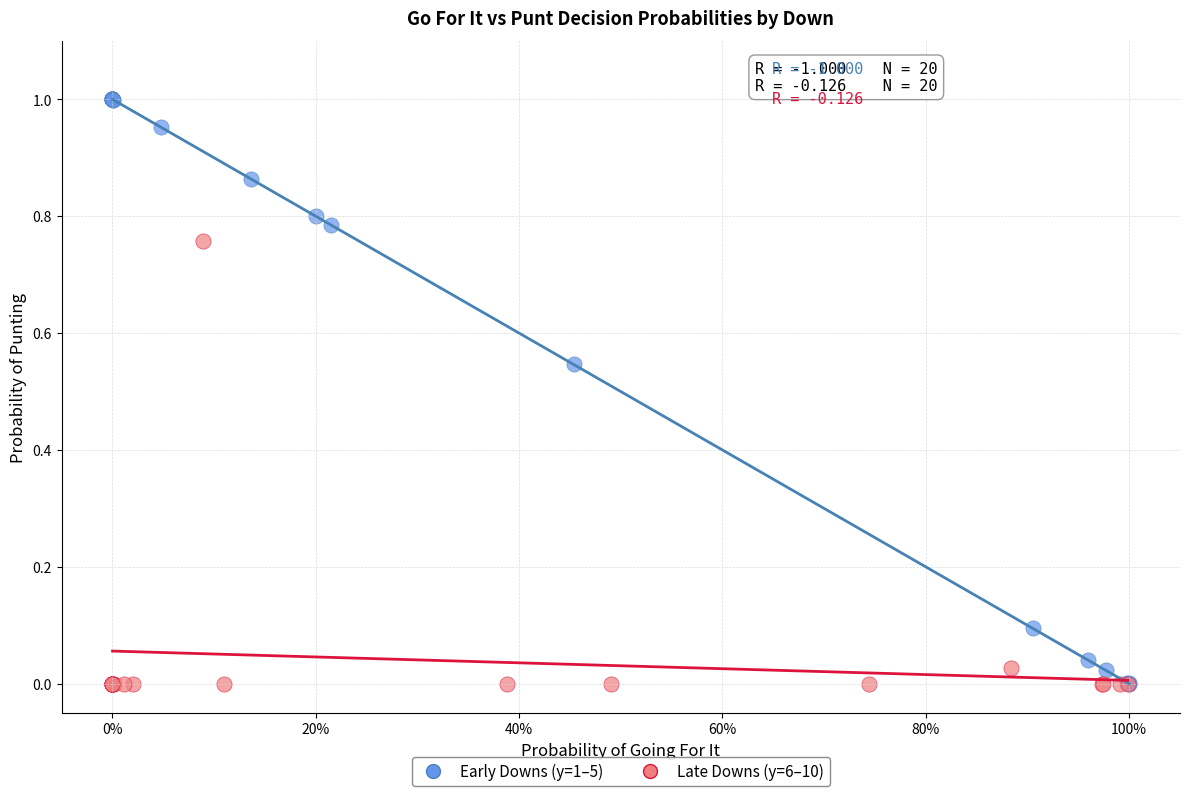

Which series contains the highest Y value?

Early Downs (y=1–5)